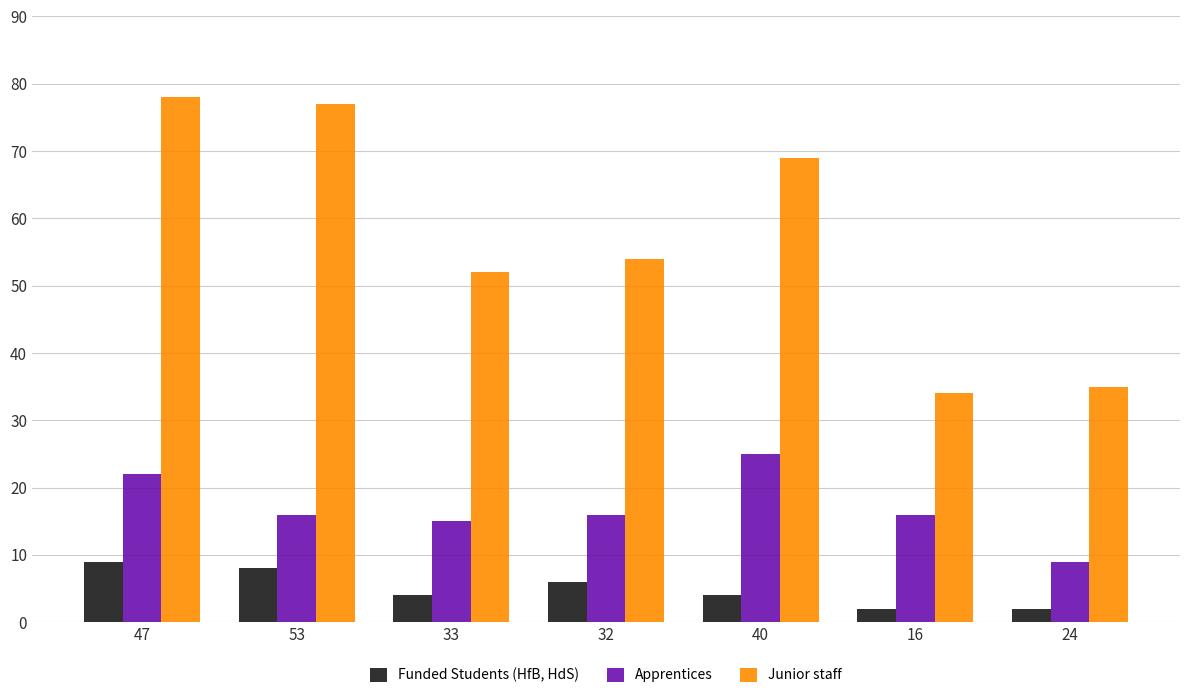

What is the label of the 3rd bar from the right?

40